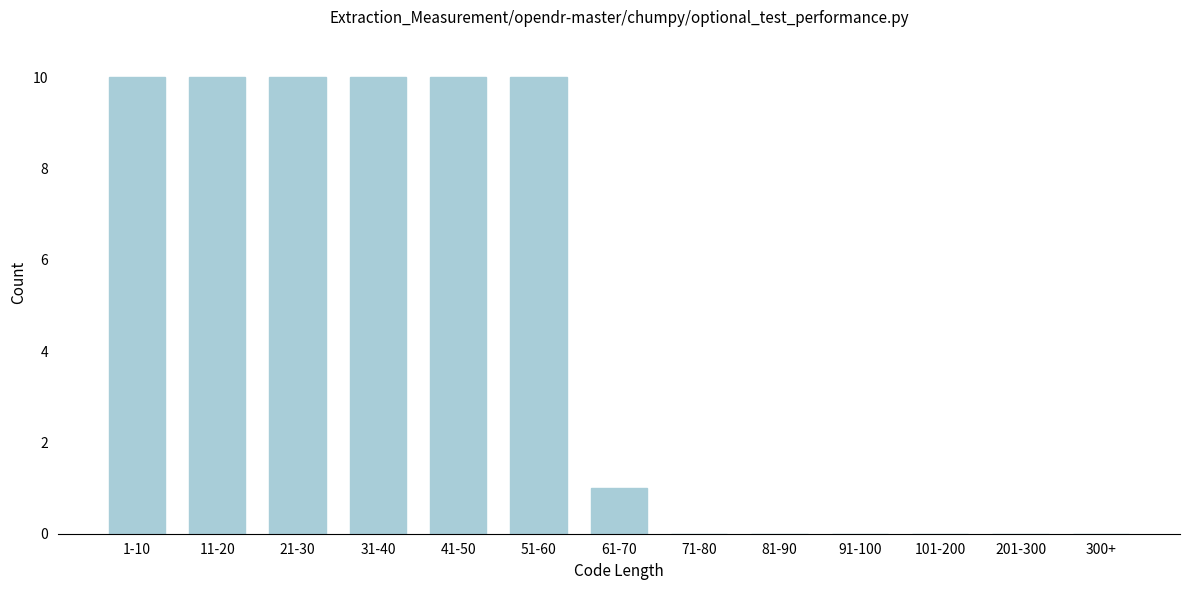

Reading left to right, transcribe all the data shown in this chart.

1-10=10	11-20=10	21-30=10	31-40=10	41-50=10	51-60=10	61-70=1	71-80=0	81-90=0	91-100=0	101-200=0	201-300=0	300+=0